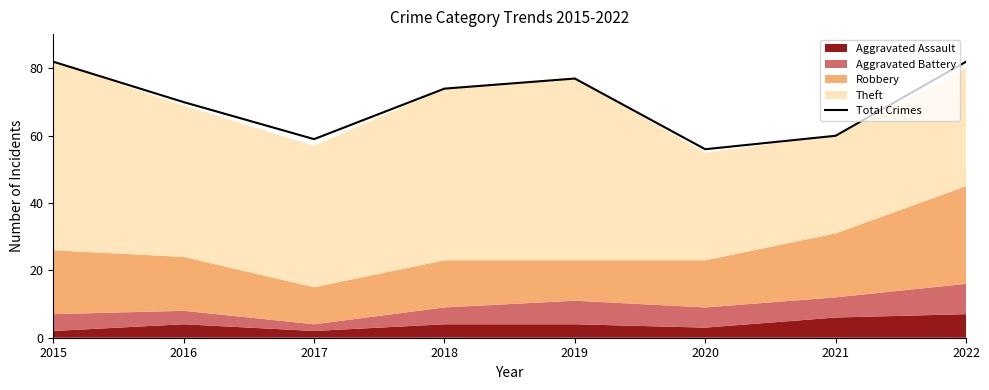

What is the average value?

70